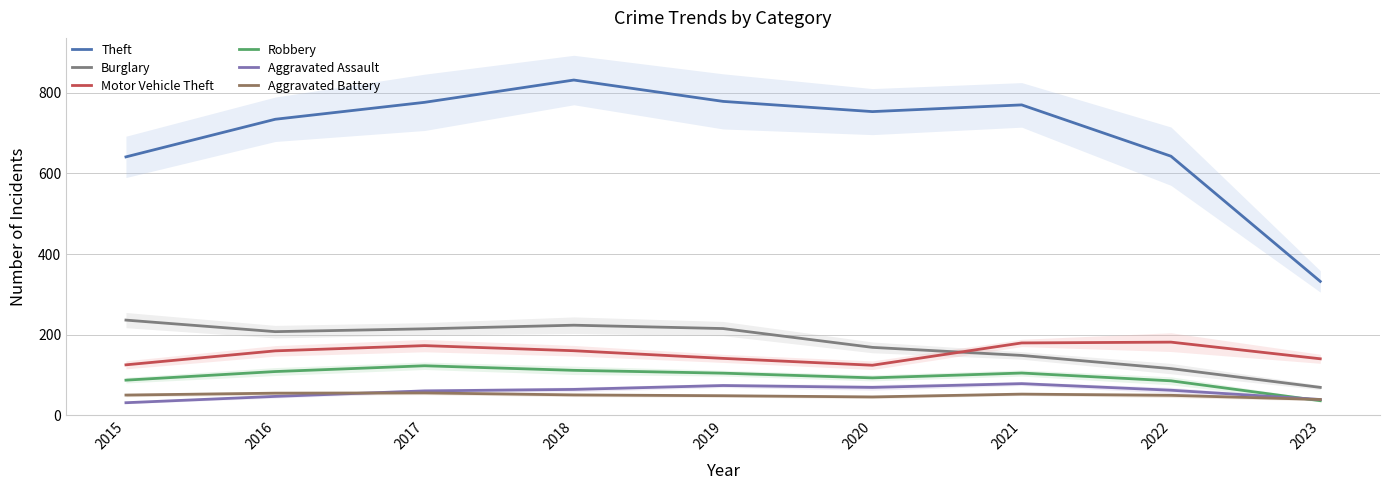

What is the total value across all series at 2021?

1333.0